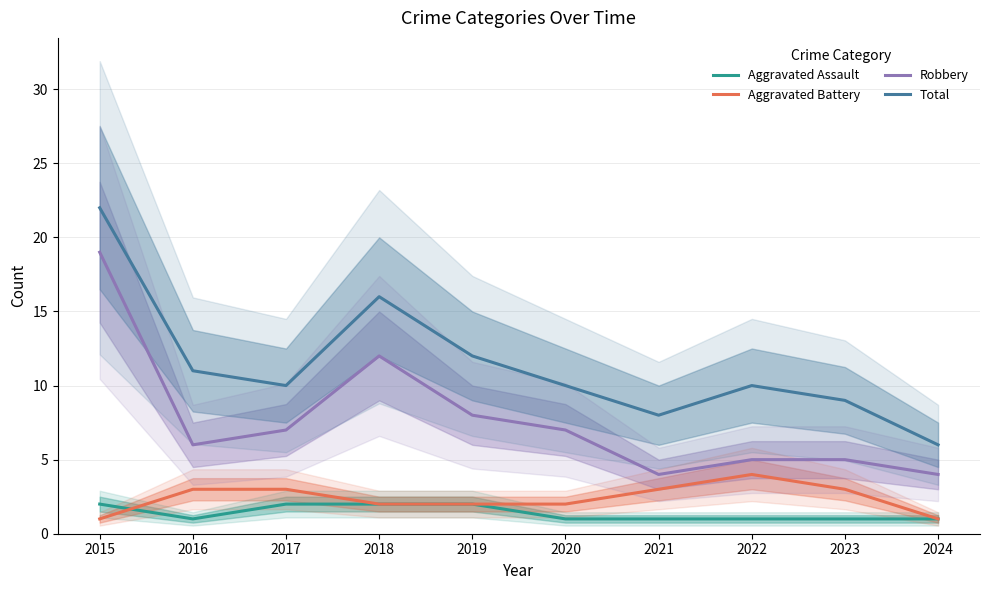

What is the difference between the second highest and minimum values in the Robbery series?

8